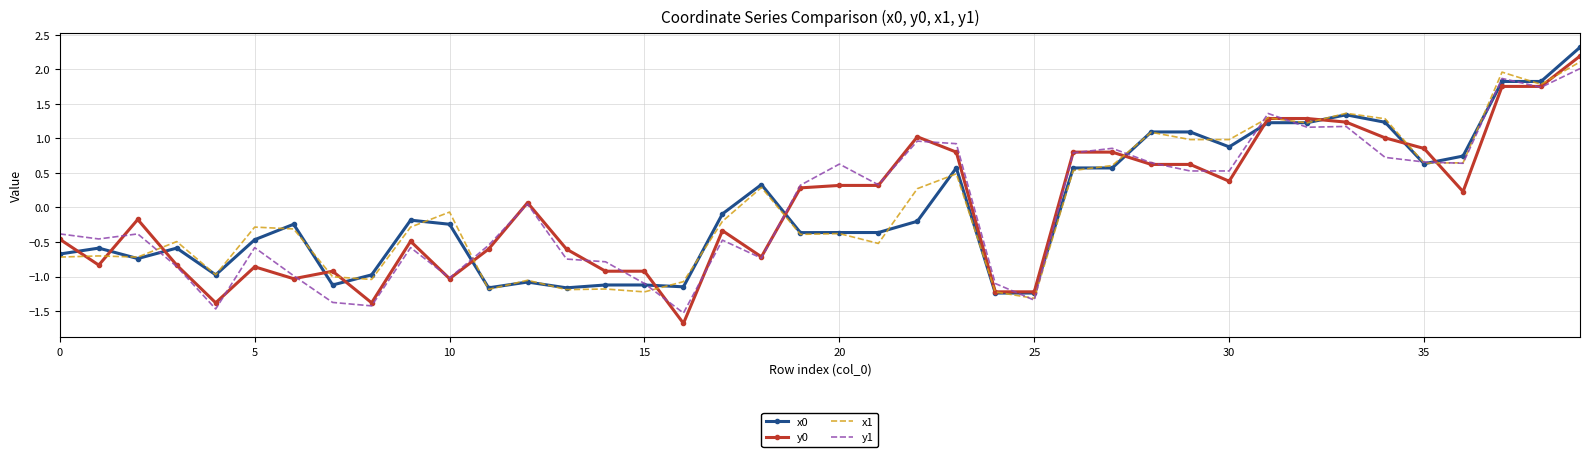

What is the minimum value shown in the chart?

-1.7